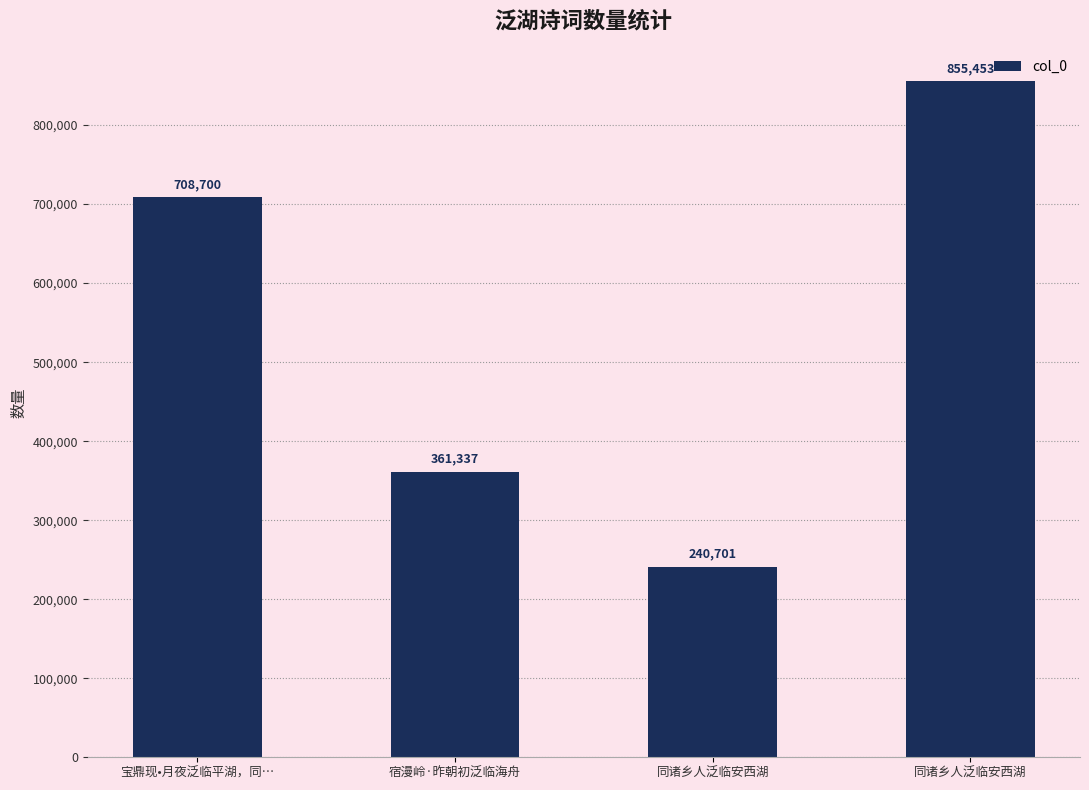

What is the greatest value displayed?

855453